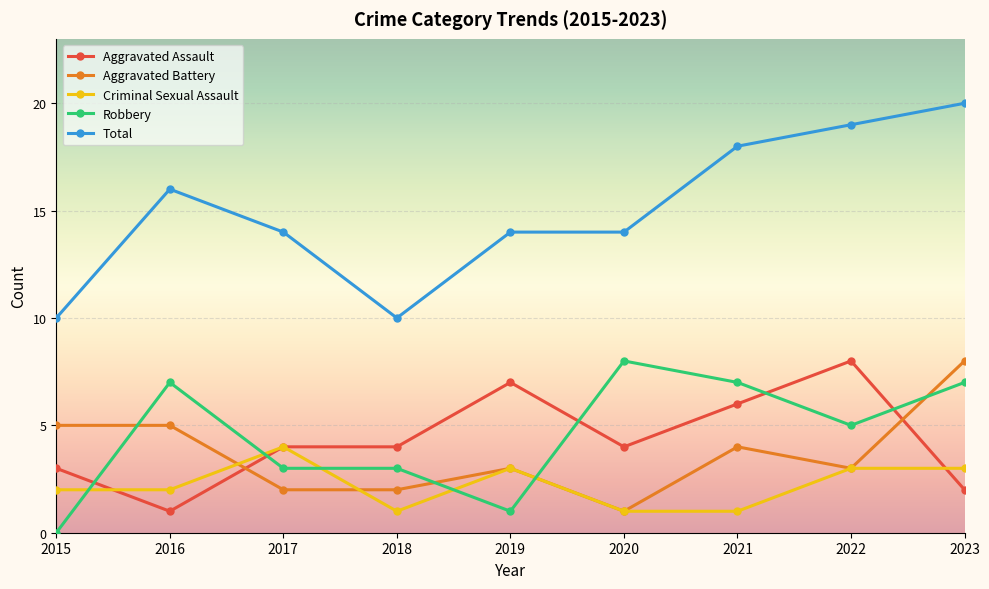

At which category does Total reach its first local valley?

2018